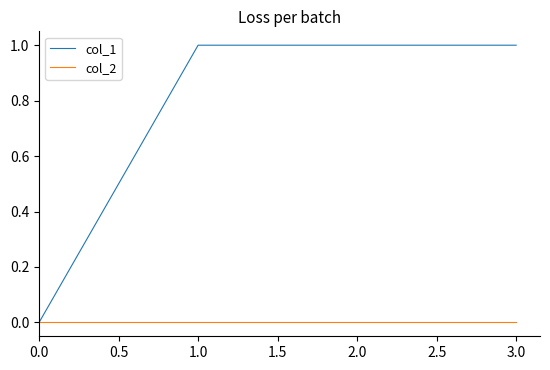

Rank the series at 1.0 from highest to lowest value.

col_1, col_2